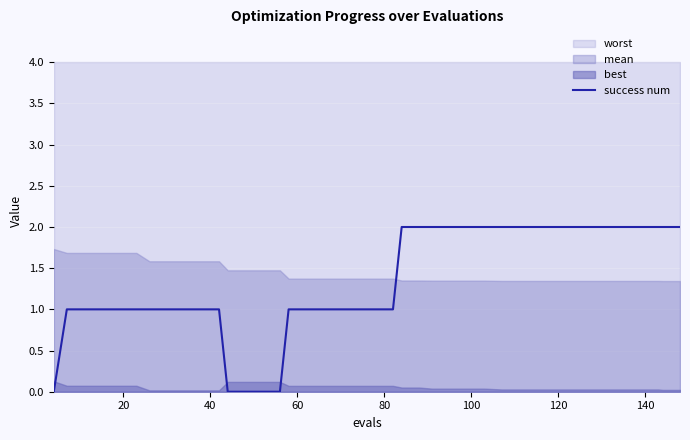

The chart shows a value of 1 at 22. True or false?

False